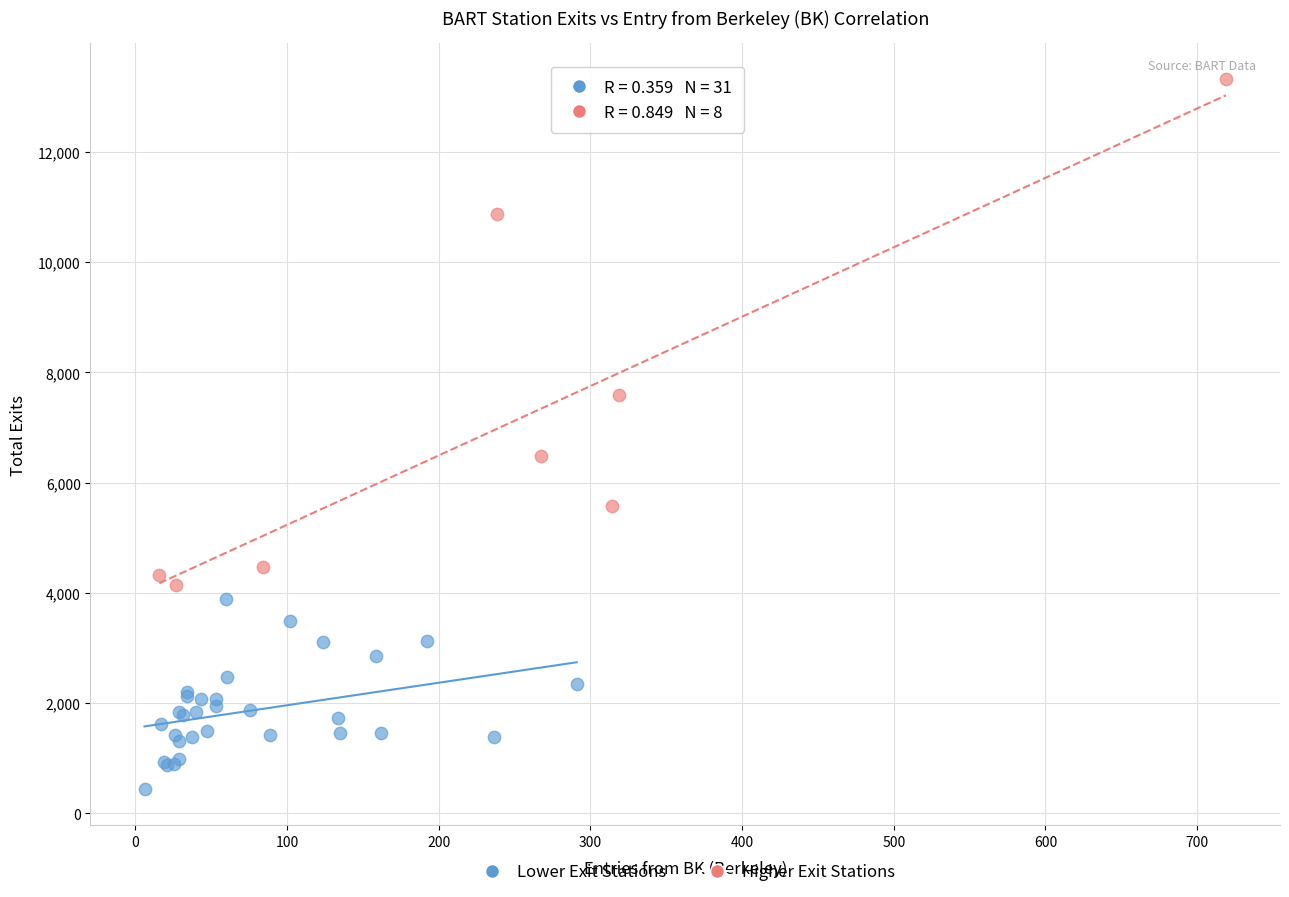

Which series has the largest Y range (max minus min)?

Higher Exit Stations